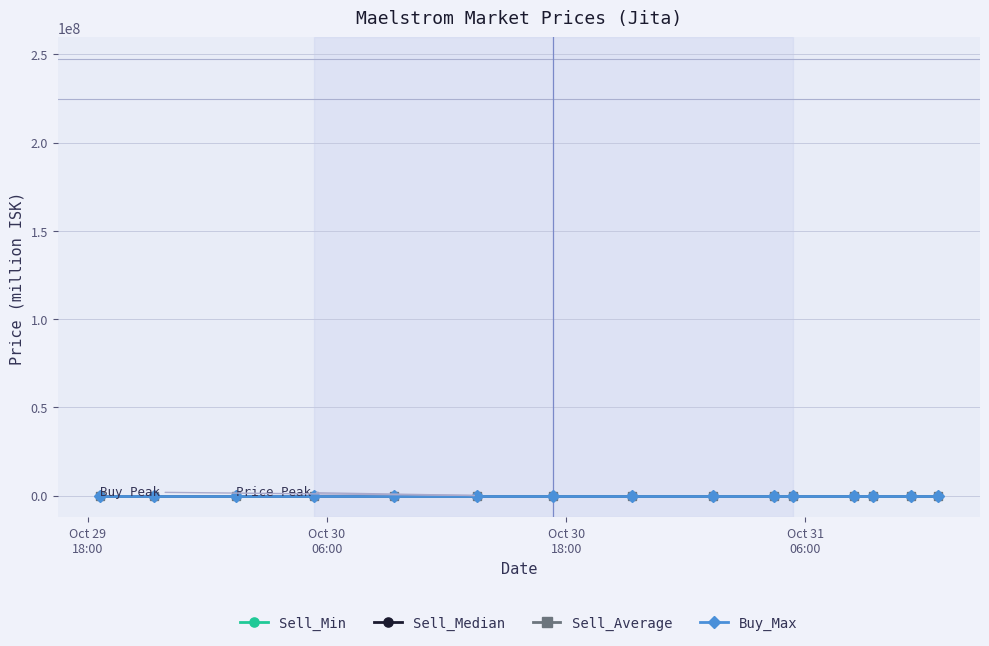

Which series has the largest total across all categories?

Sell_Average